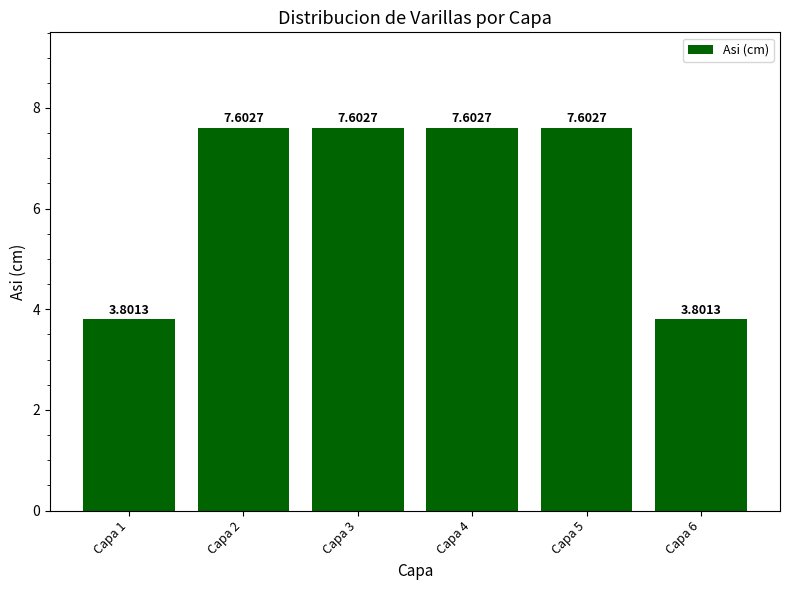

What is the sum of all values?

38.0